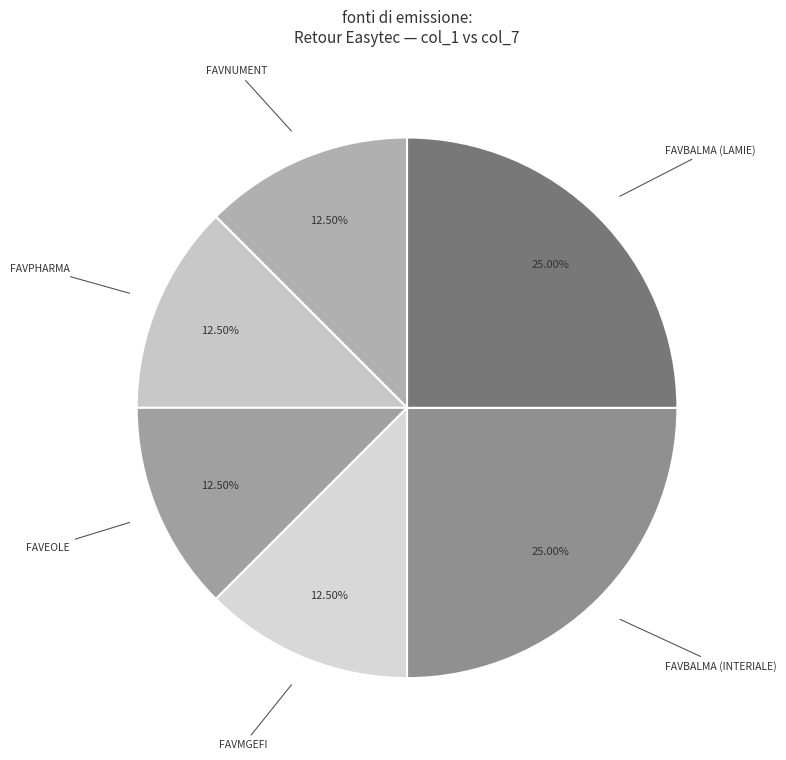

Is the sum of FAVPHARMA and FAVBALMA (LAMIE) greater than half?

No